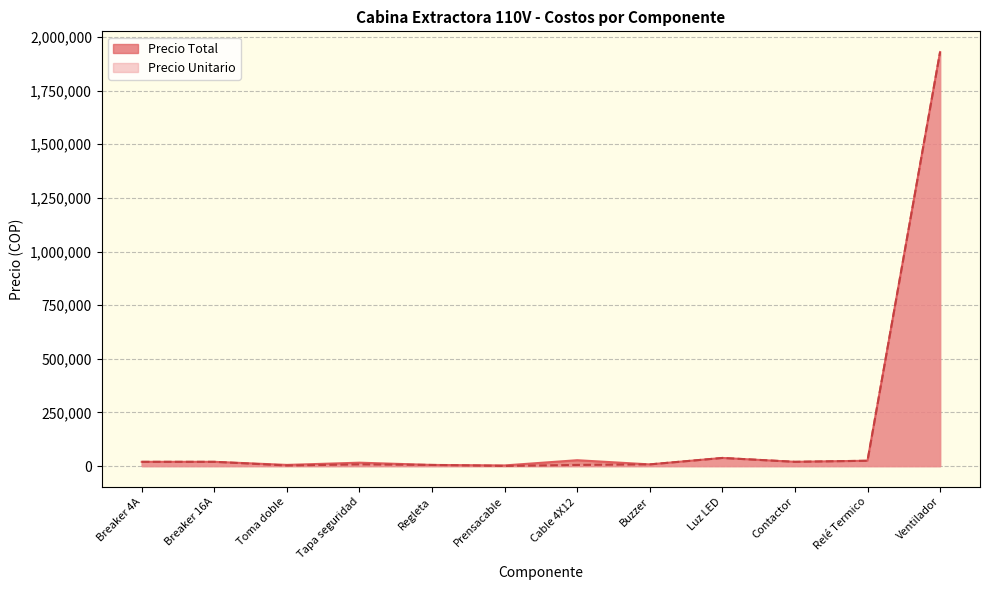

How many values in the Precio Unitario series exceed 20000?

3